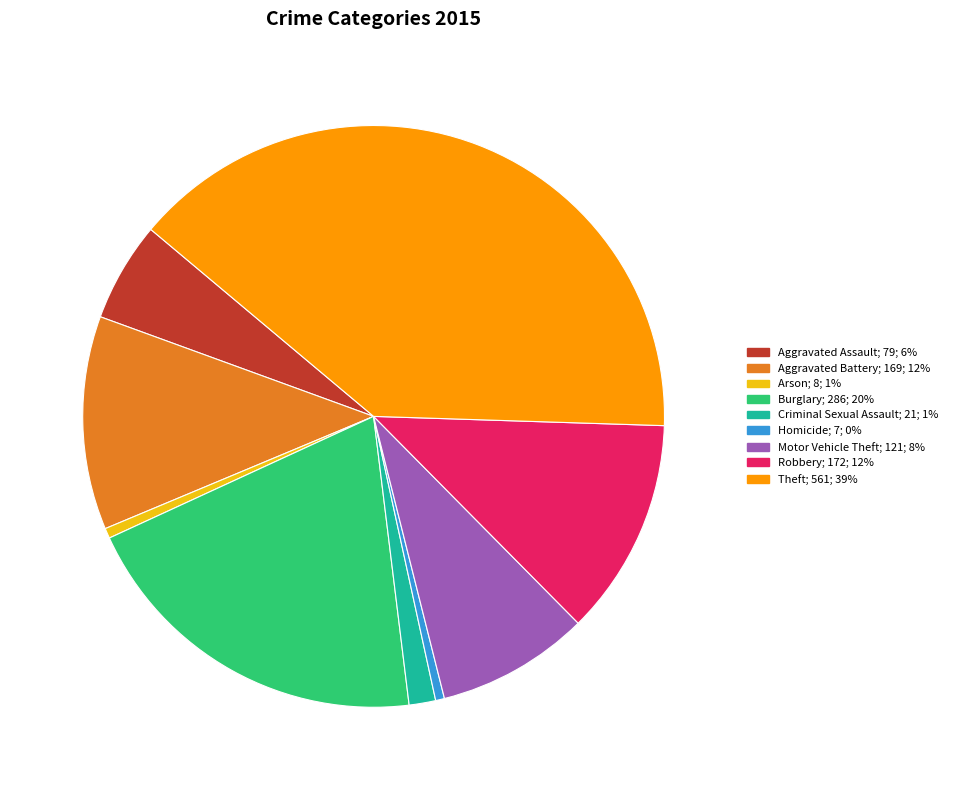

How many segments does this pie chart have?

9